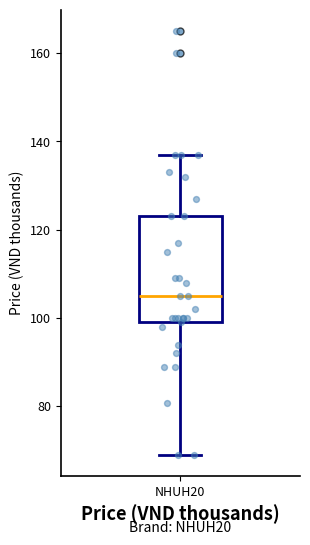

Transcribe this box plot: give where the median line is, the range the box spans, and where the two whiskers end, as read against the y-axis. The values are not printed on the chart, so give them approximately, as read against the axis.

median 106, box 100 to 124, whiskers 70 to 138